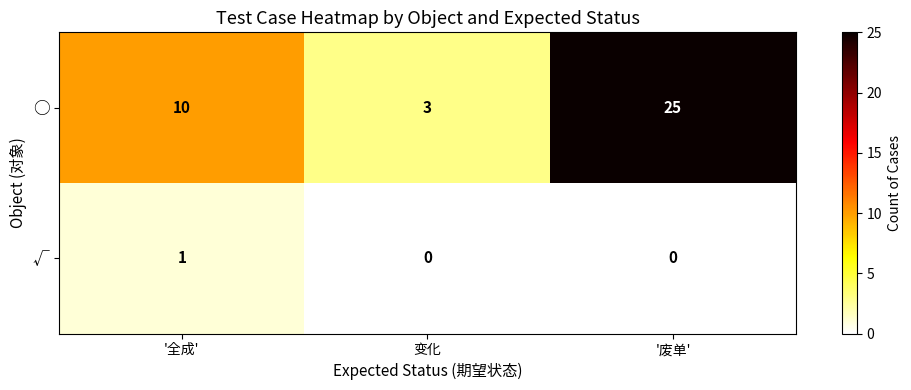

Which series has the largest total across all categories?

○